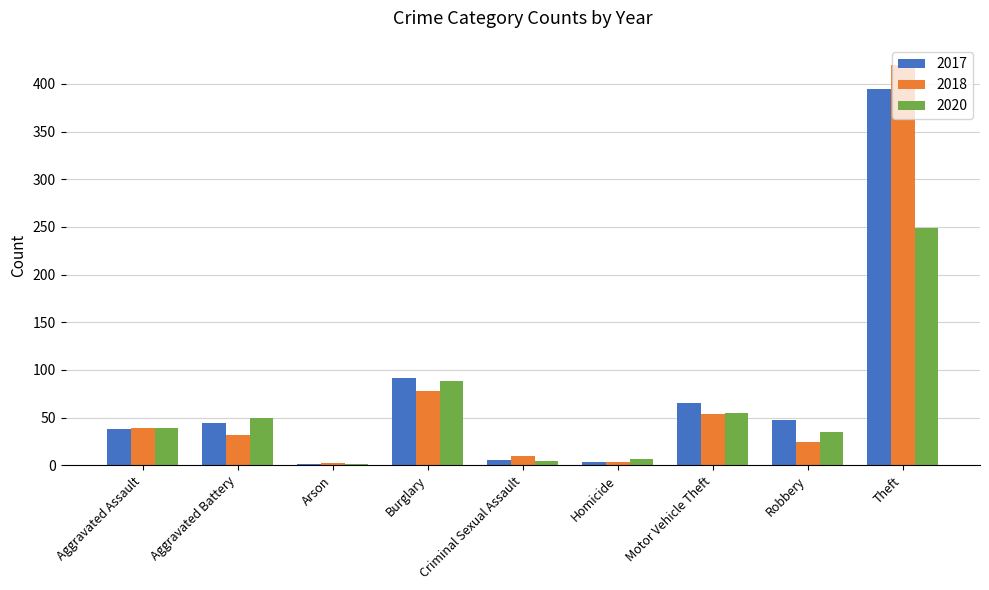

What is the sum of all 2017 values?

689